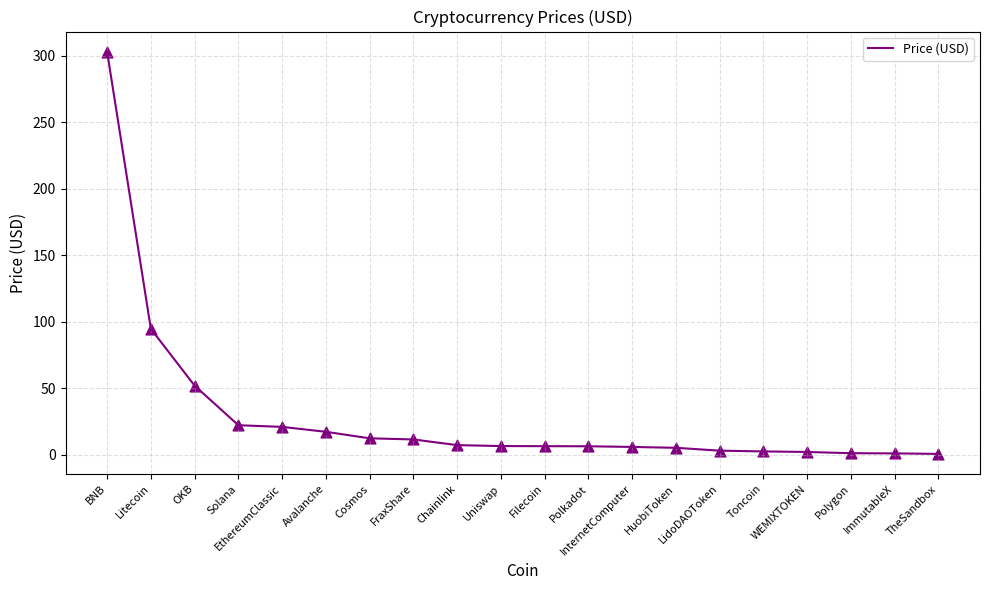

Which has a higher value, Litecoin or TheSandbox?

Litecoin